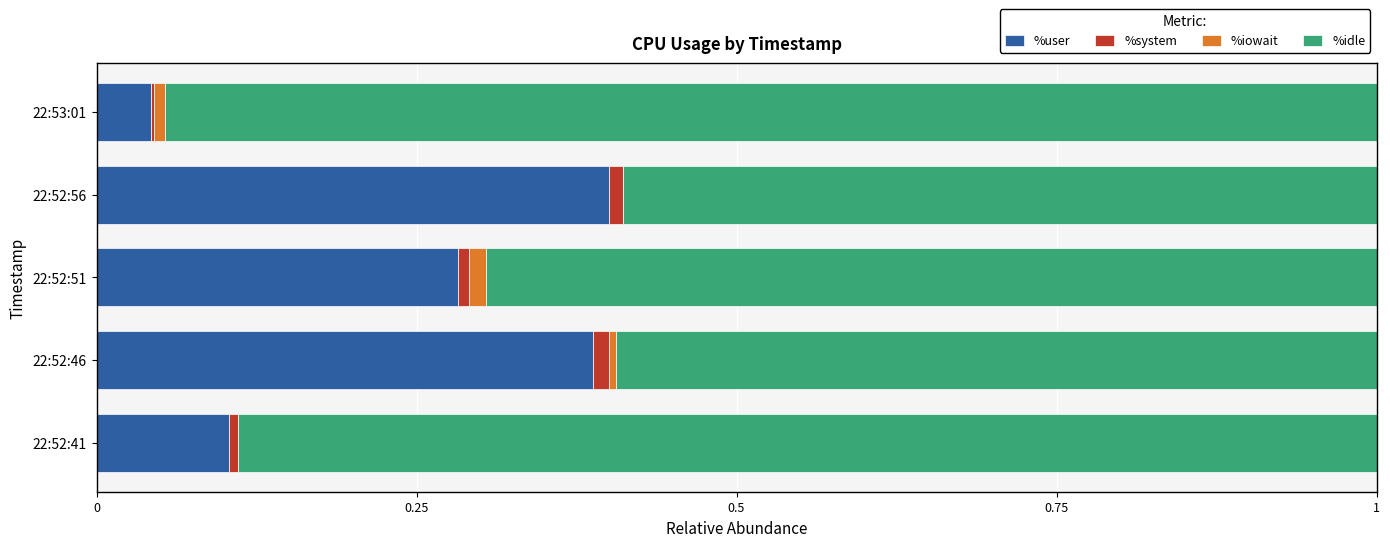

How many categories are shown in the chart?

5